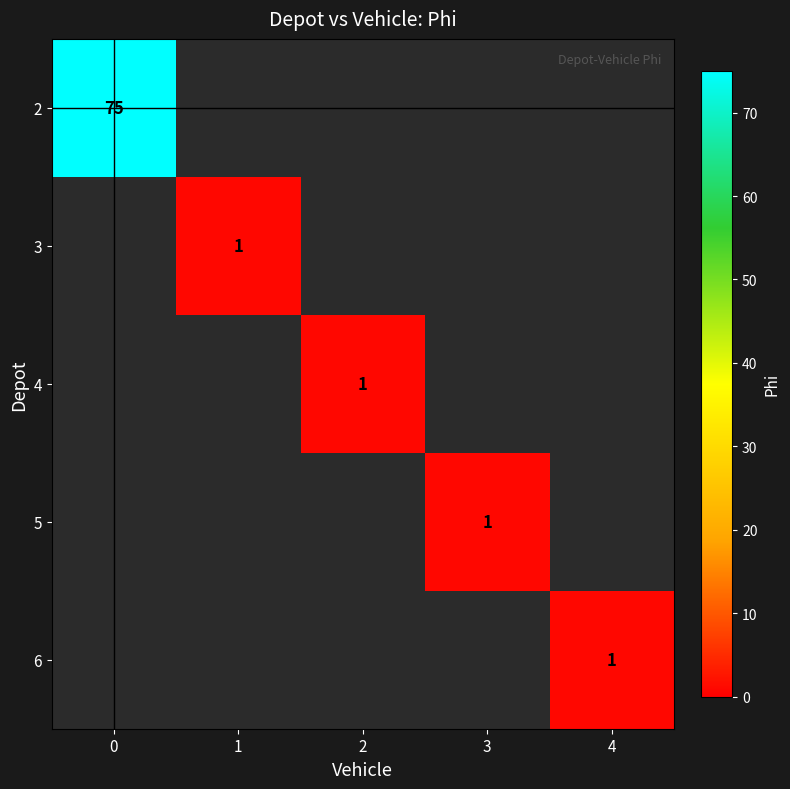

How many categories are shown in the chart?

5